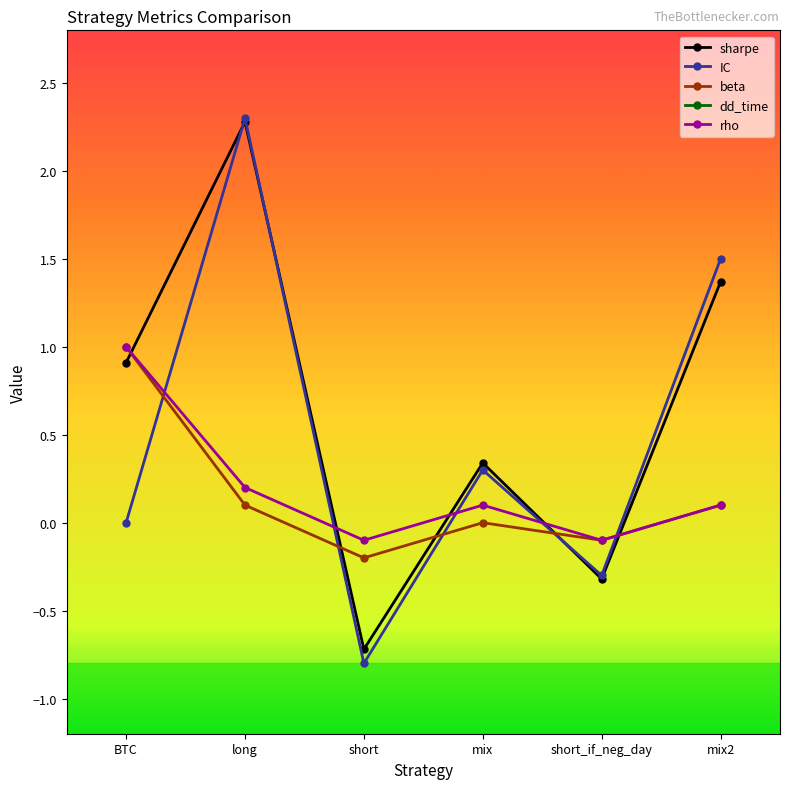

What is the label of the 3rd point from the right?

mix